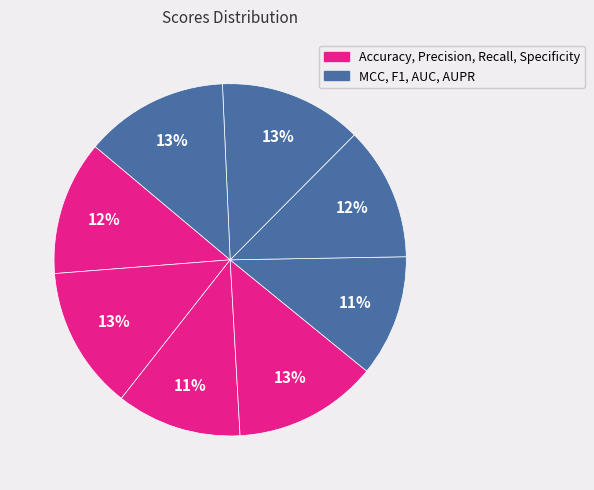

Rank the categories by value from lowest to highest.

MCC, Recall, F1, Accuracy, AUC, Precision, AUPR, Specificity